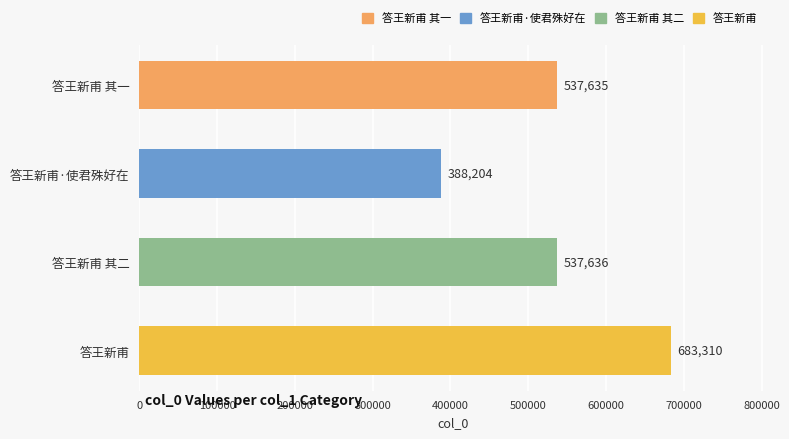

How many bars are there in total?

4